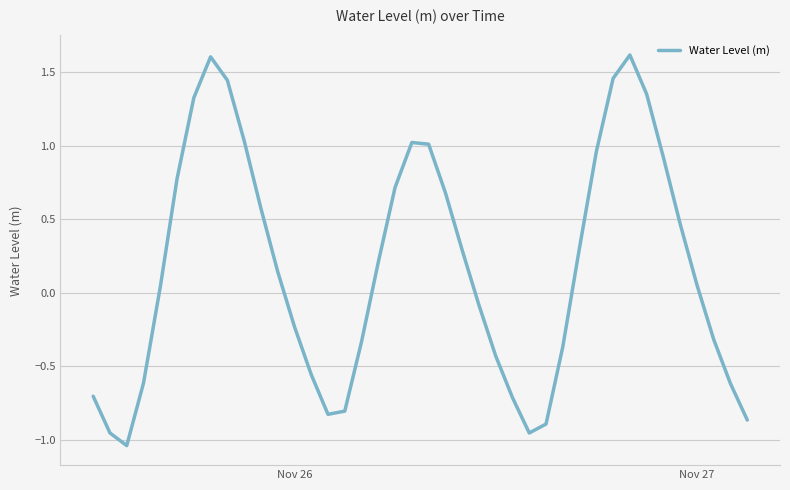

What is the greatest value displayed?

1.6